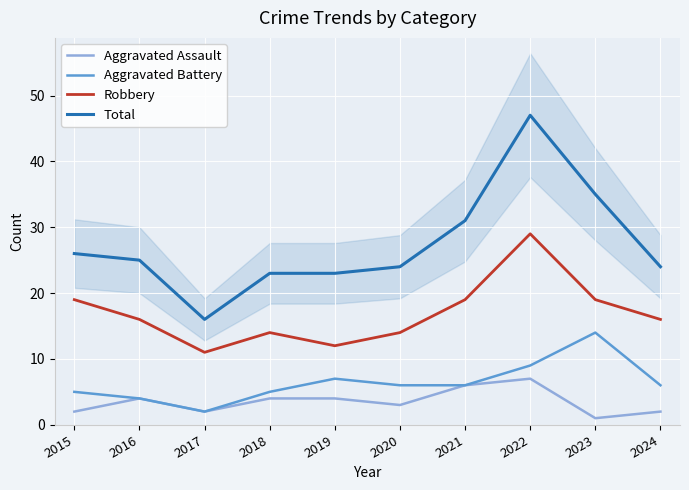

True or false: Robbery and Aggravated Assault cross at least once.

False